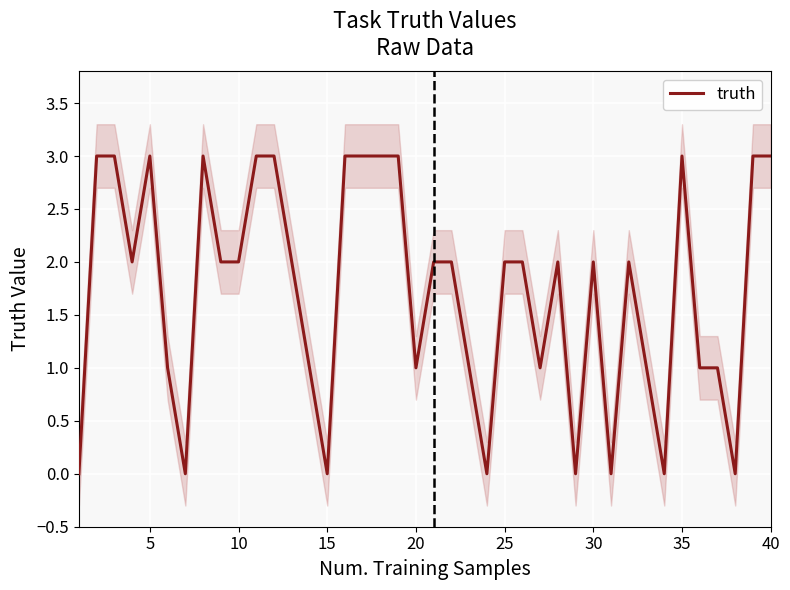

The truth series shows 1 at 5. True or false?

False